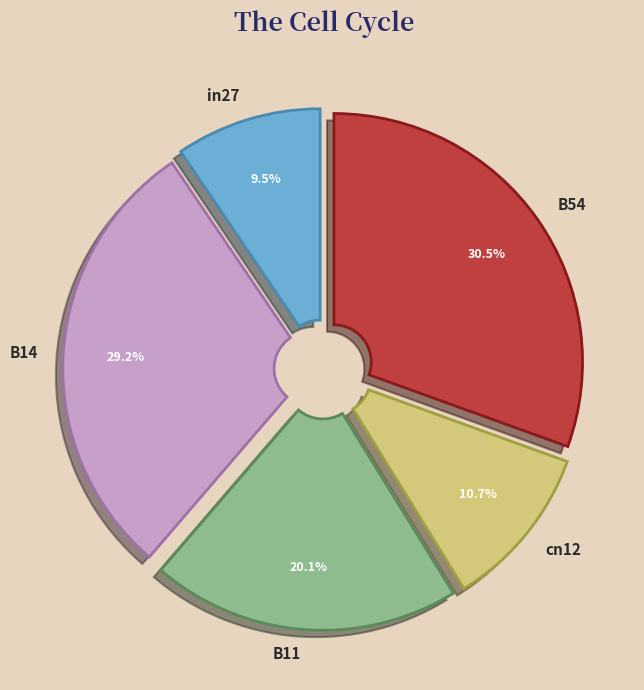

Is it true that B11 is 20% of the pie?

True